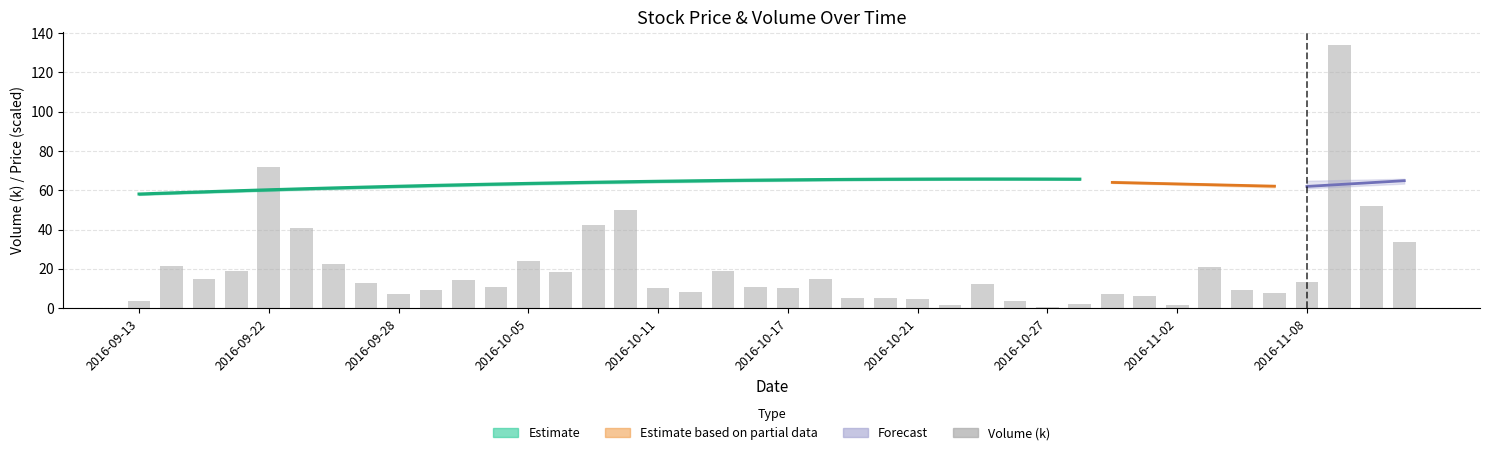

True or false: the data shows 36.4 at 2016-09-22.

False